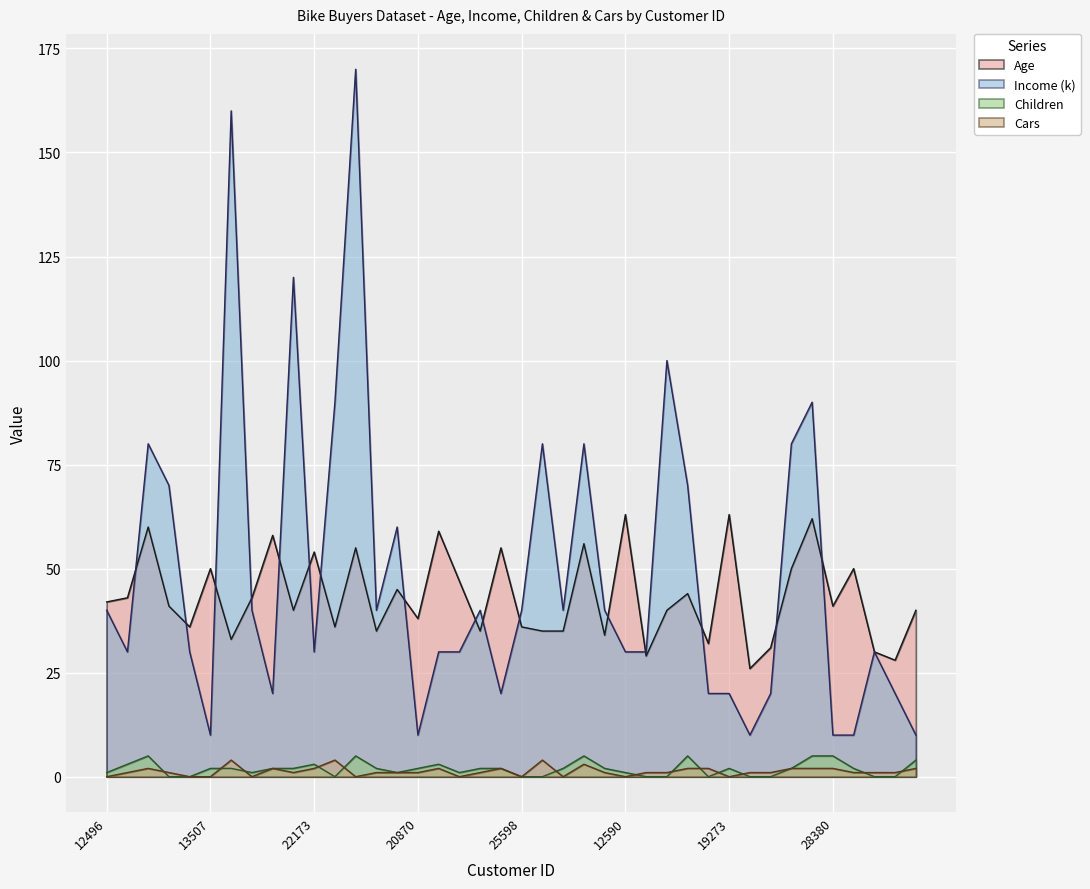

What is the sum of the Age values at 24381 and 22173?

95